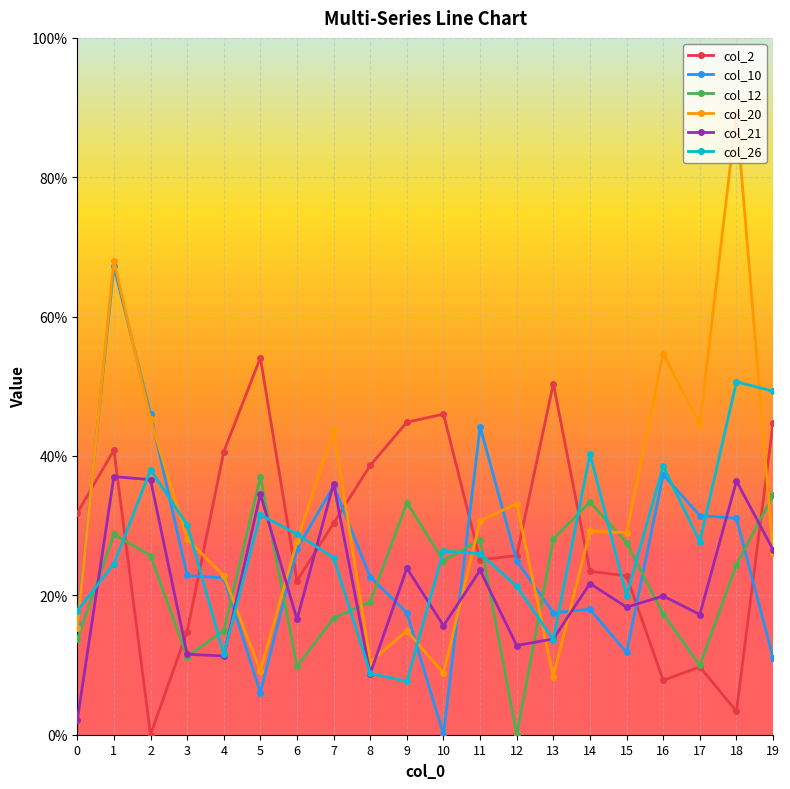

At which category is the sum across all series the highest?

1